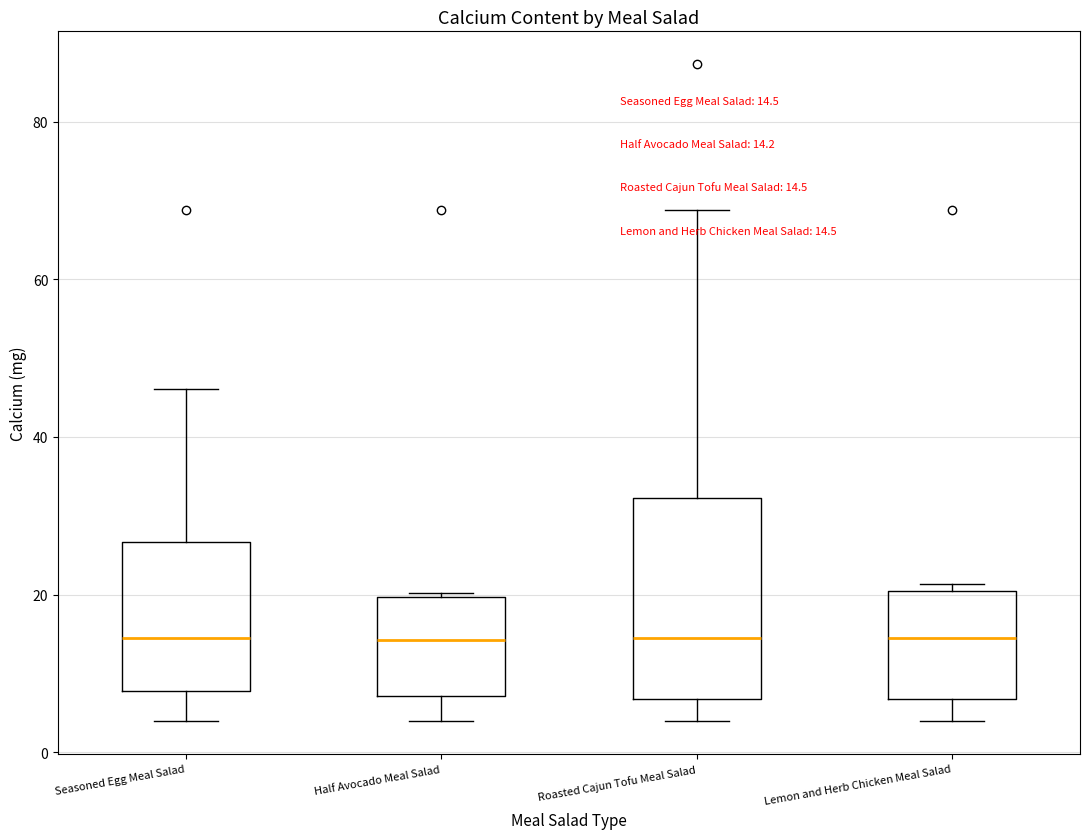

Which box is the tallest, from its lower edge to its upper edge?

Roasted Cajun Tofu Meal Salad